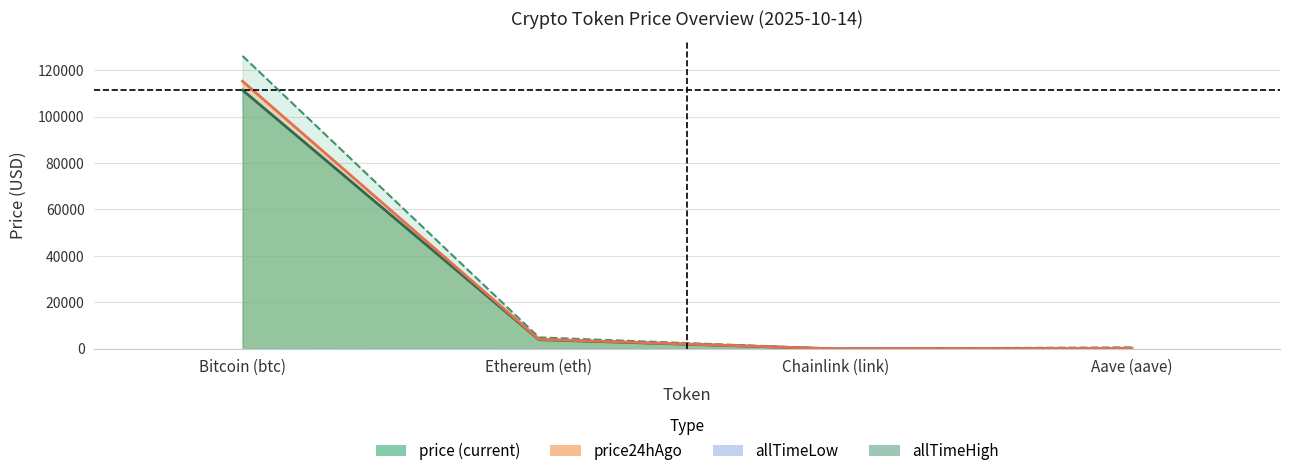

How many interior local valleys does the price24hAgo series have?

1